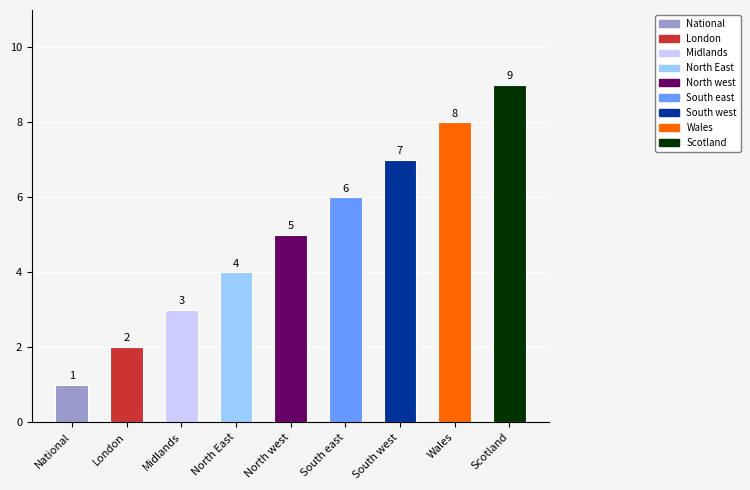

Rank the categories by value from lowest to highest.

National, London, Midlands, North East, North west, South east, South west, Wales, Scotland